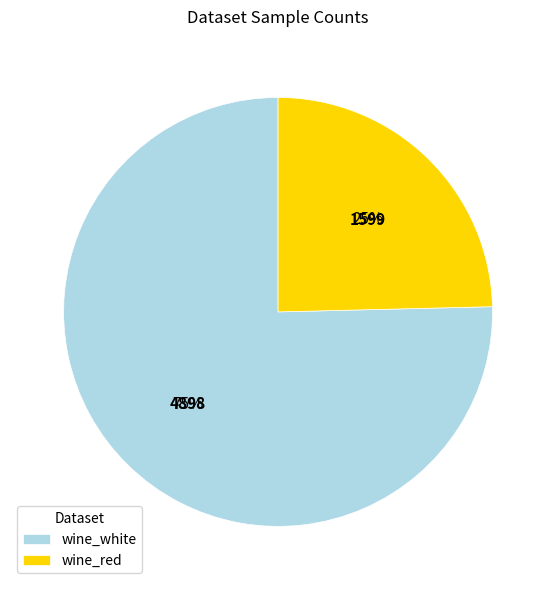

Which slice represents more than half of the pie?

wine_white